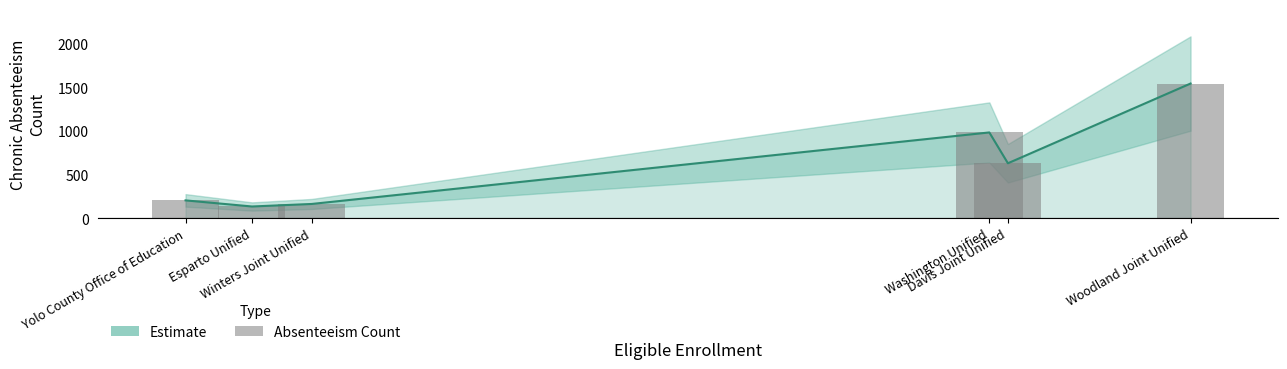

What is the greatest value displayed?

1543